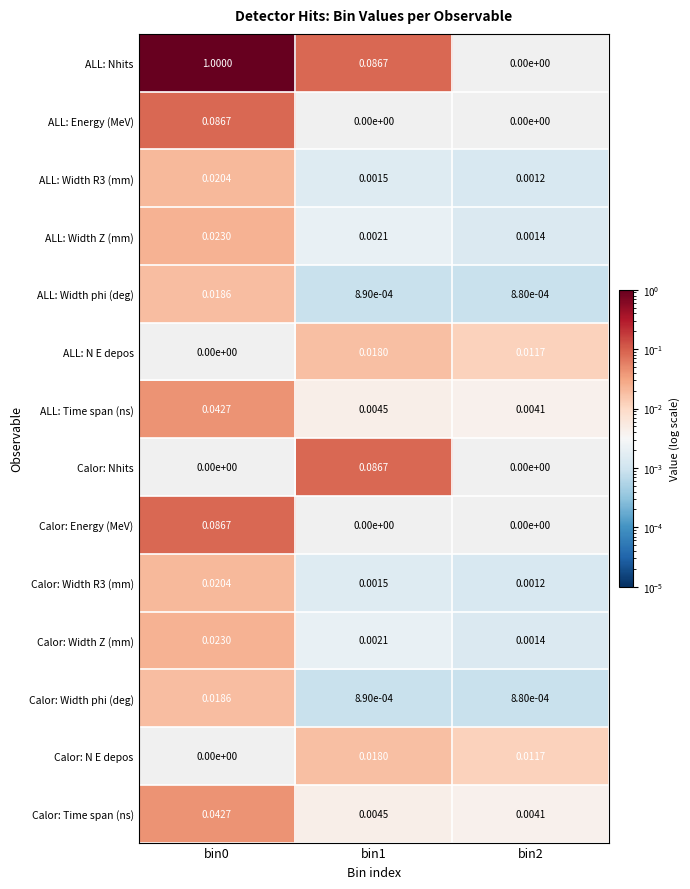

Between bin0 and bin2, which series saw the biggest shift?

ALL: Nhits